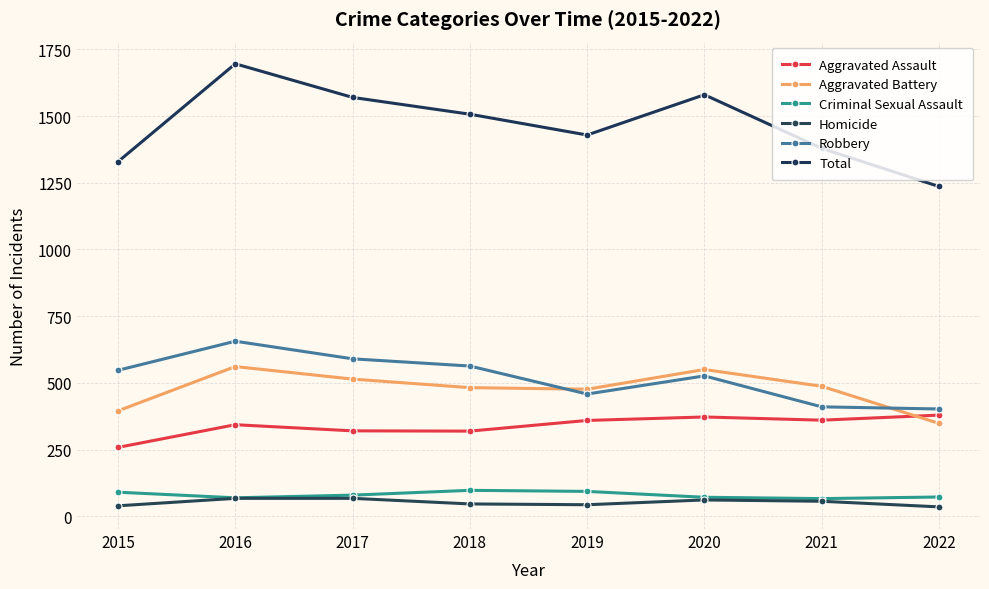

Rank the series by their maximum value, from lowest to highest.

Homicide, Criminal Sexual Assault, Aggravated Assault, Aggravated Battery, Robbery, Total